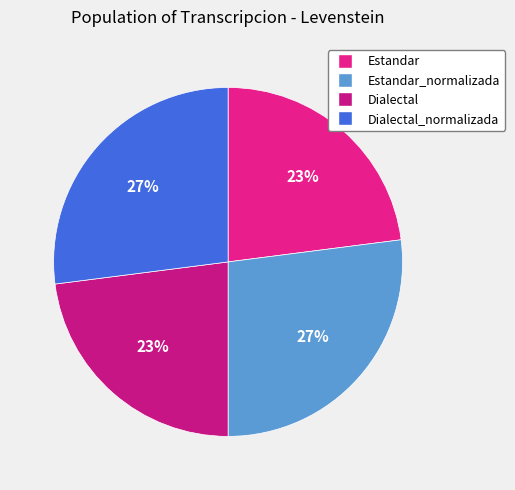

The Estandar_normalizada slice represents 27% of the pie. True or false?

True